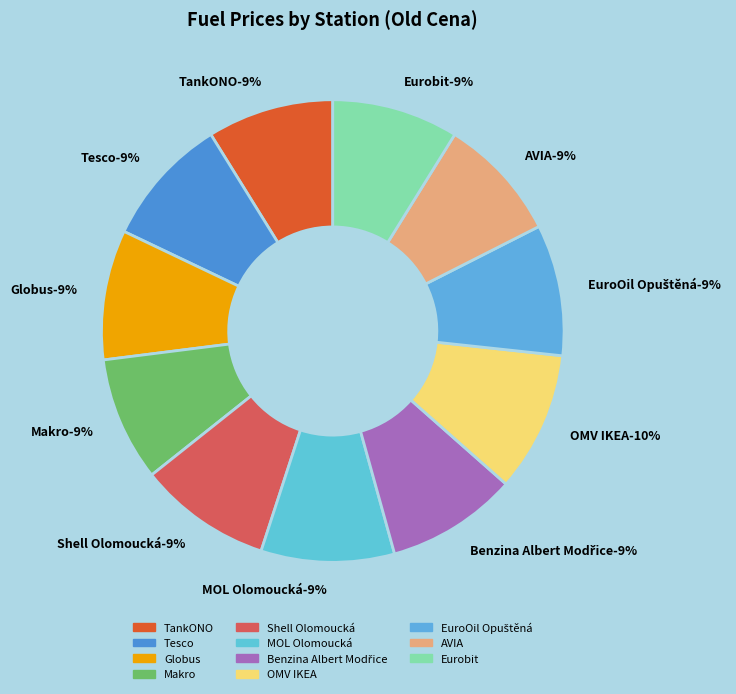

What is the smallest slice in the pie chart?

AVIA